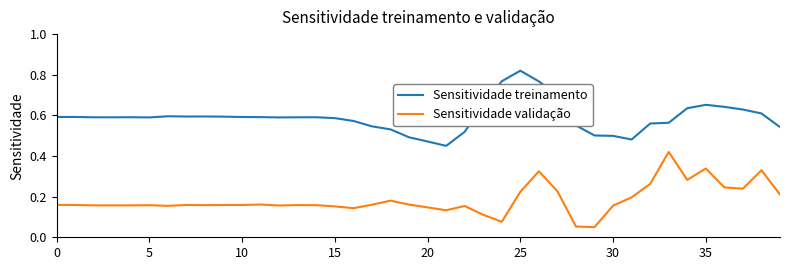

List the series in order of their peak value, lowest first.

Sensitividade validação, Sensitividade treinamento